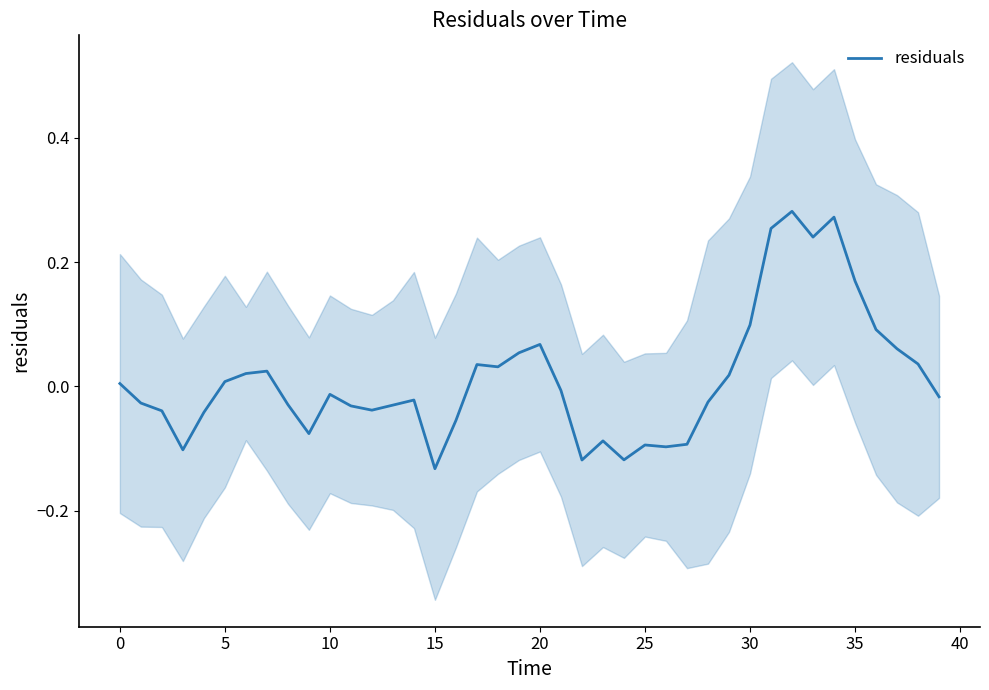

Reading left to right, transcribe all the data shown in this chart.

0.0	-0.0	-0.0	-0.1	-0.0	0.0	0.0	0.0	-0.0	-0.1	-0.0	-0.0	-0.0	-0.0	-0.0	-0.1	-0.1	0.0	0.0	0.1	0.1	-0.0	-0.1	-0.1	-0.1	-0.1	-0.1	-0.1	-0.0	0.0	0.1	0.3	0.3	0.2	0.3	0.2	0.1	0.1	0.0	-0.0